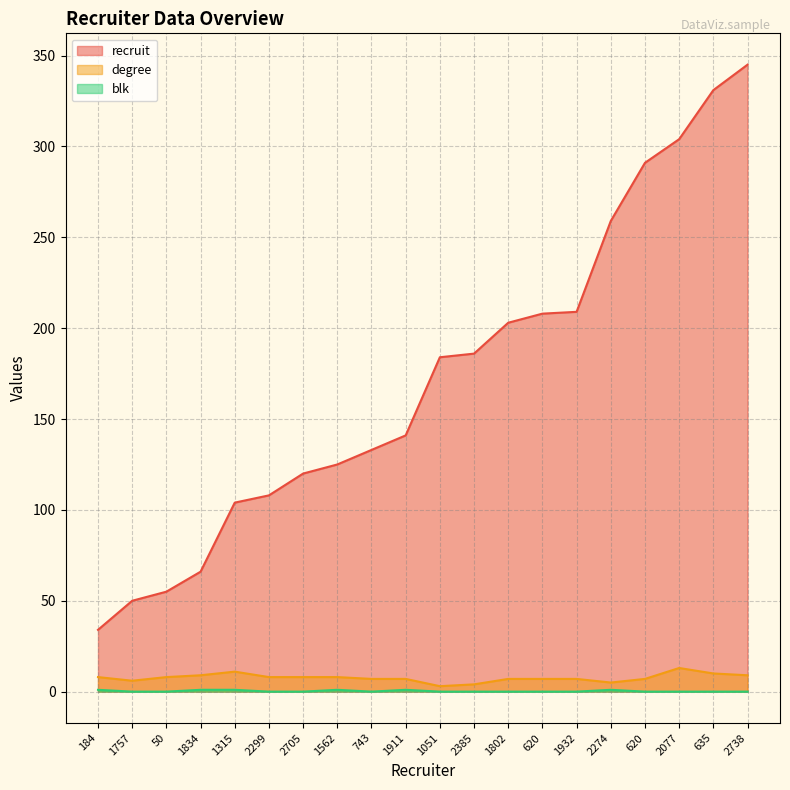

At which category is the sum across all series the highest?

2738